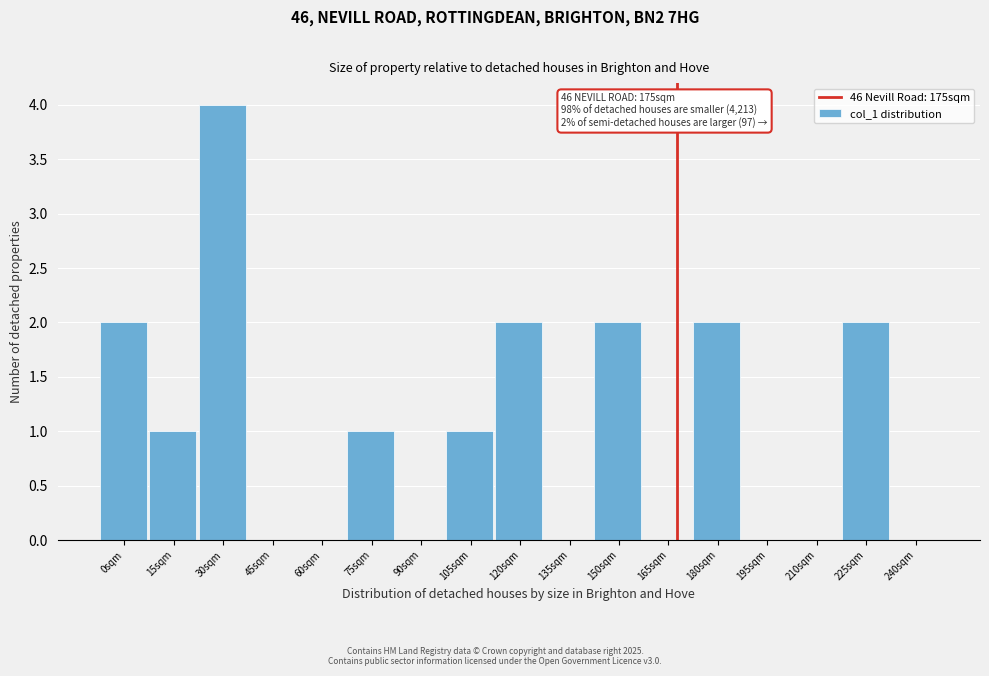

Reading right to left, transcribe all the data shown in this chart.

240sqm=0	225sqm=2	210sqm=0	195sqm=0	180sqm=2	165sqm=0	150sqm=2	135sqm=0	120sqm=2	105sqm=1	90sqm=0	75sqm=1	60sqm=0	45sqm=0	30sqm=4	15sqm=1	0sqm=2